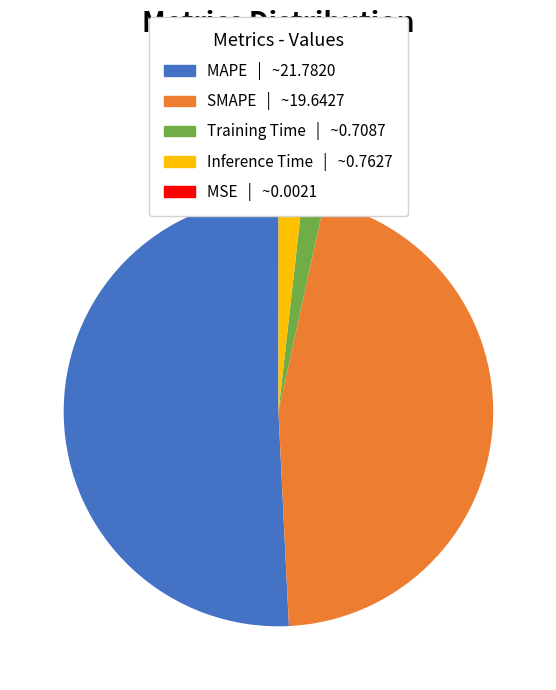

The Training Time slice represents 2% of the pie. True or false?

True